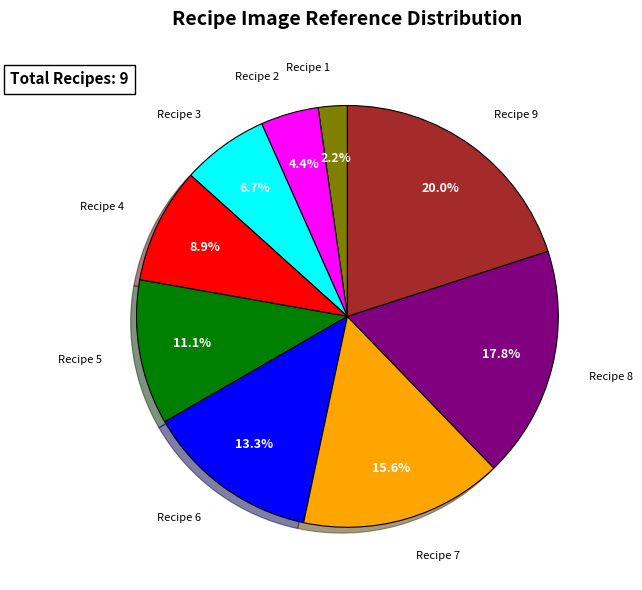

How much of the chart is everything except Recipe 5?

88.9%